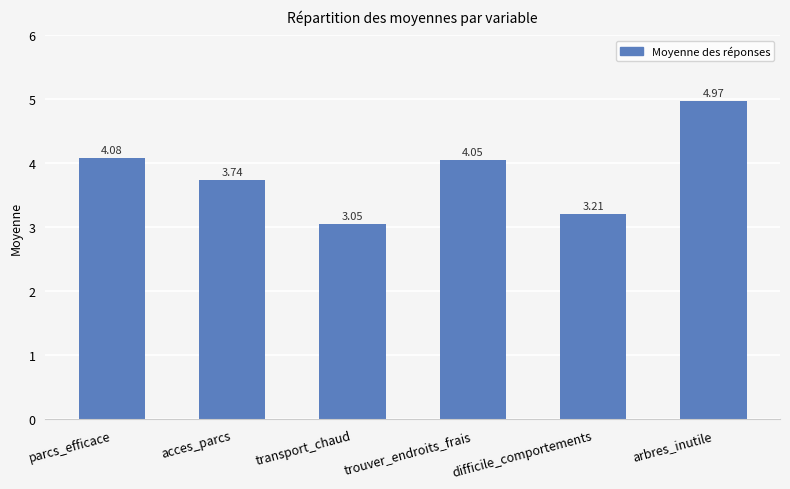

Which label corresponds to the largest value in the chart?

arbres_inutile